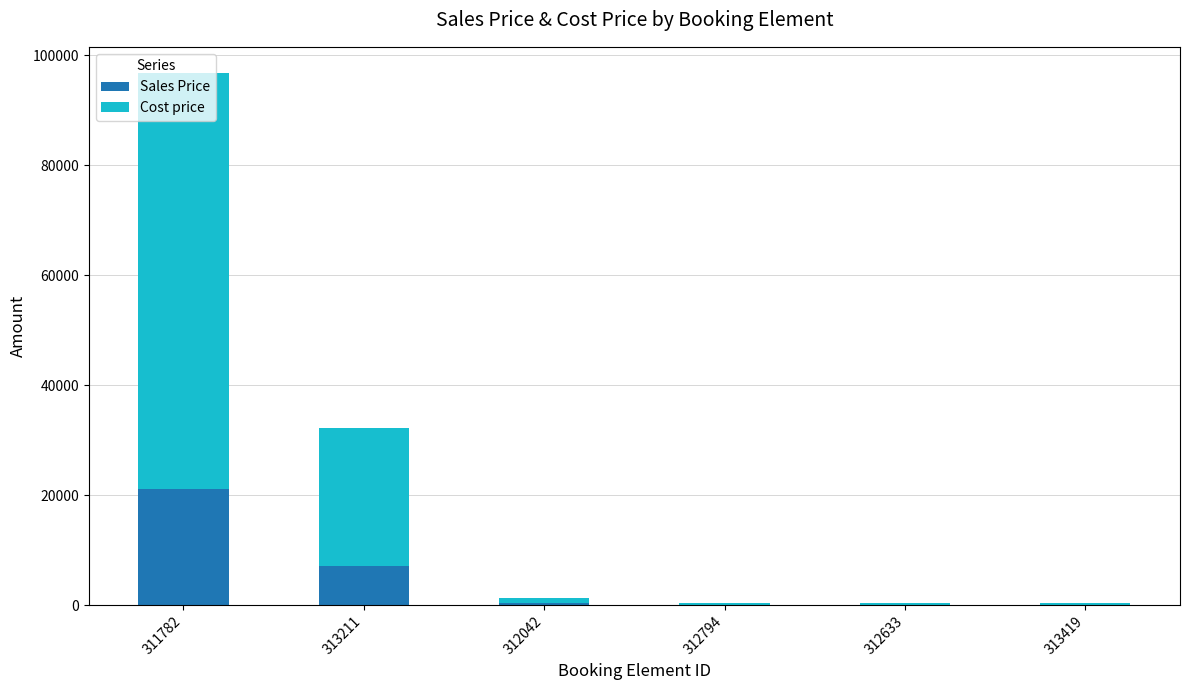

At which label does Sales Price reach its peak?

311782